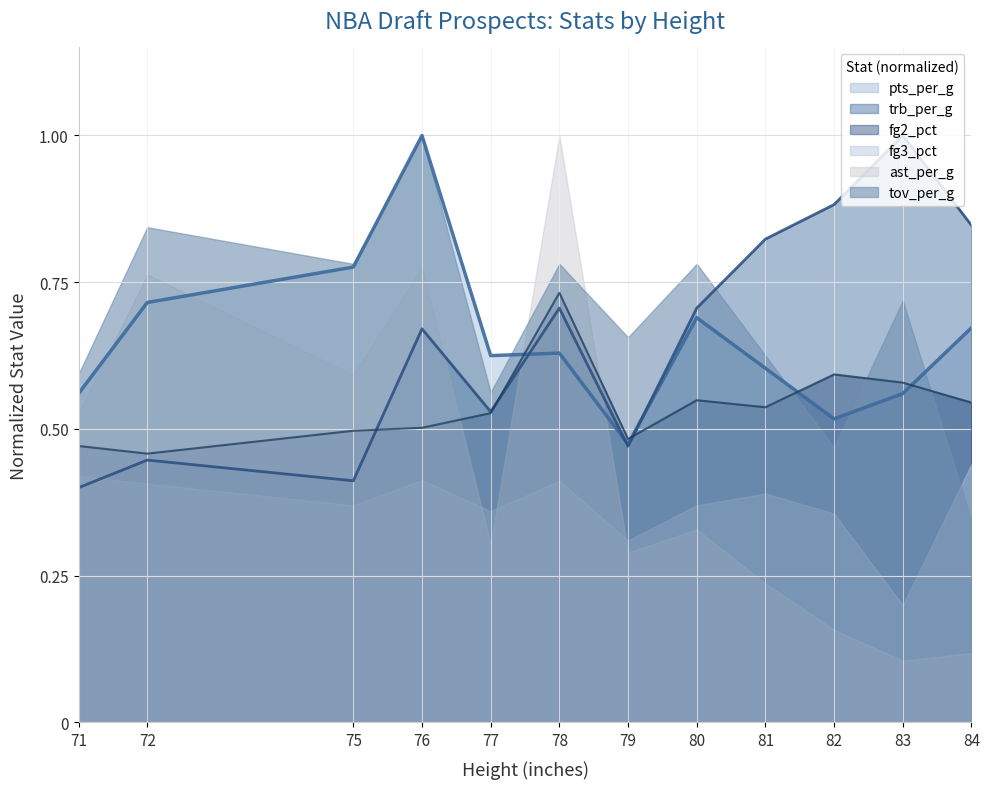

Which series ends up on top after the final intersection of fg2_pct and pts_per_g?

pts_per_g